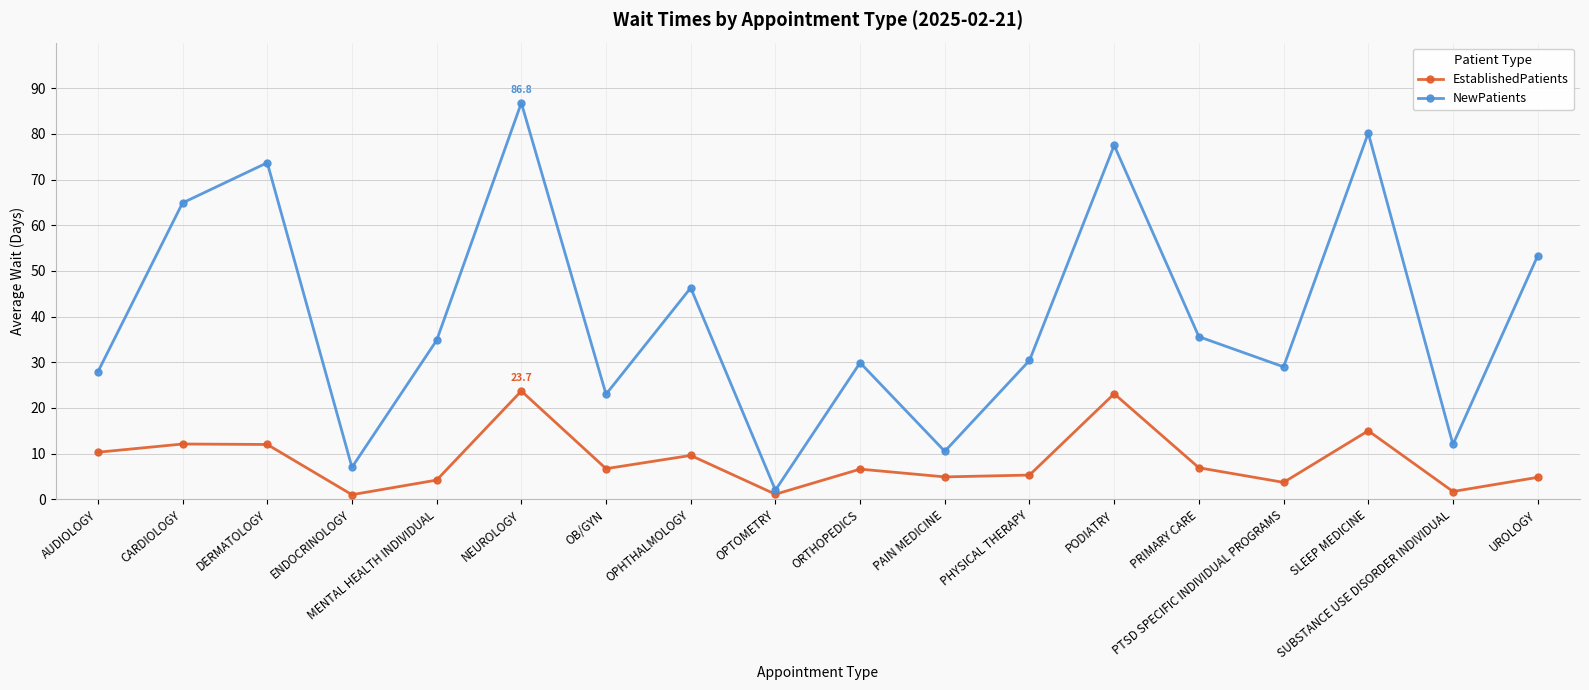

How many lines are shown in the chart?

2